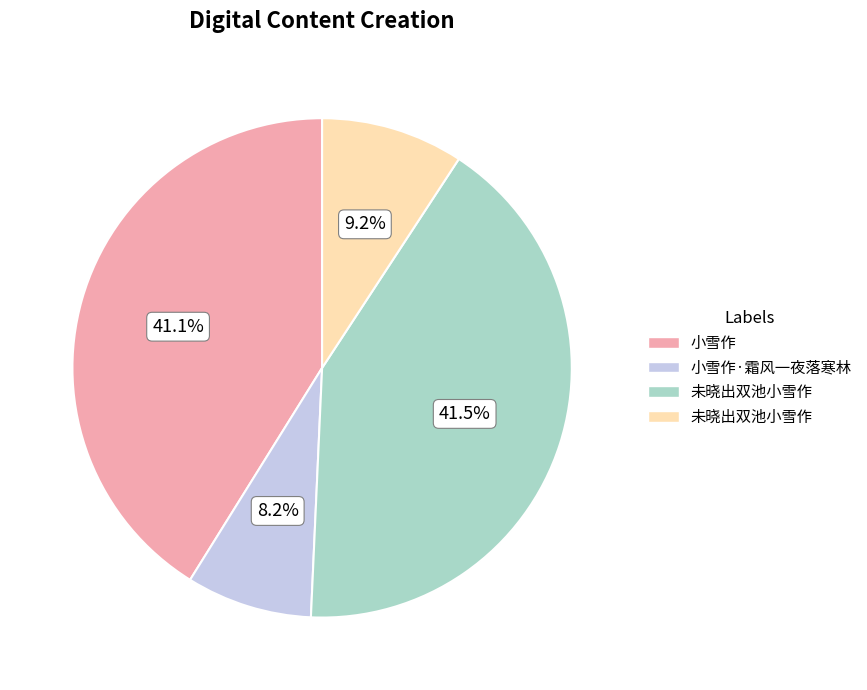

Is there any slice that represents more than half of the pie?

No